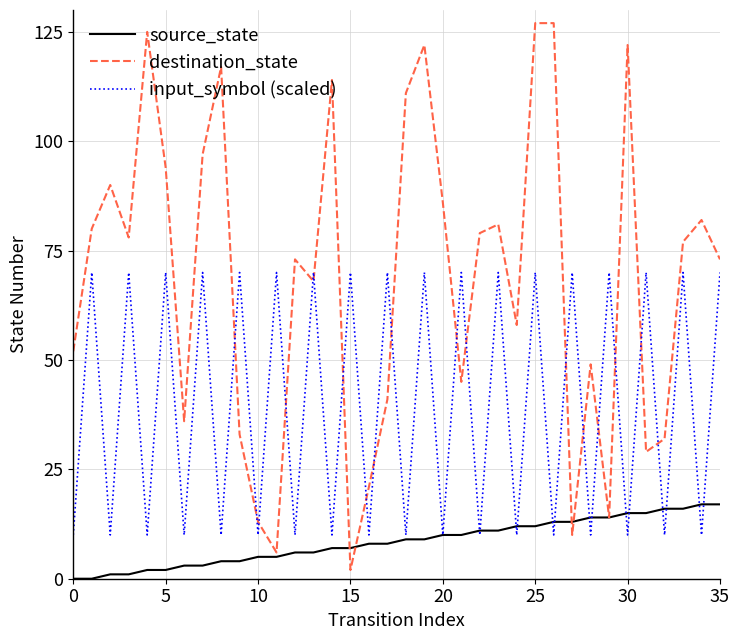

What is the maximum value for input_symbol (scaled)?

70